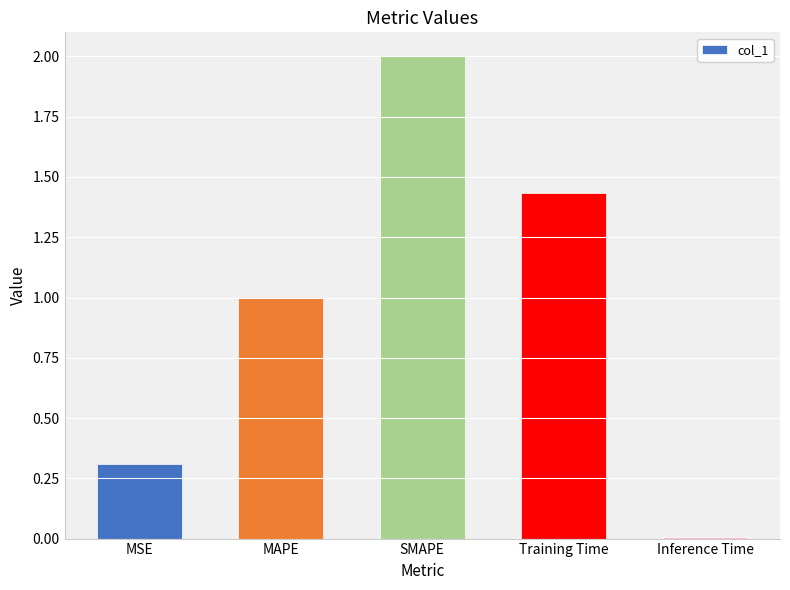

Rank the categories by value from lowest to highest.

Inference Time, MSE, MAPE, Training Time, SMAPE